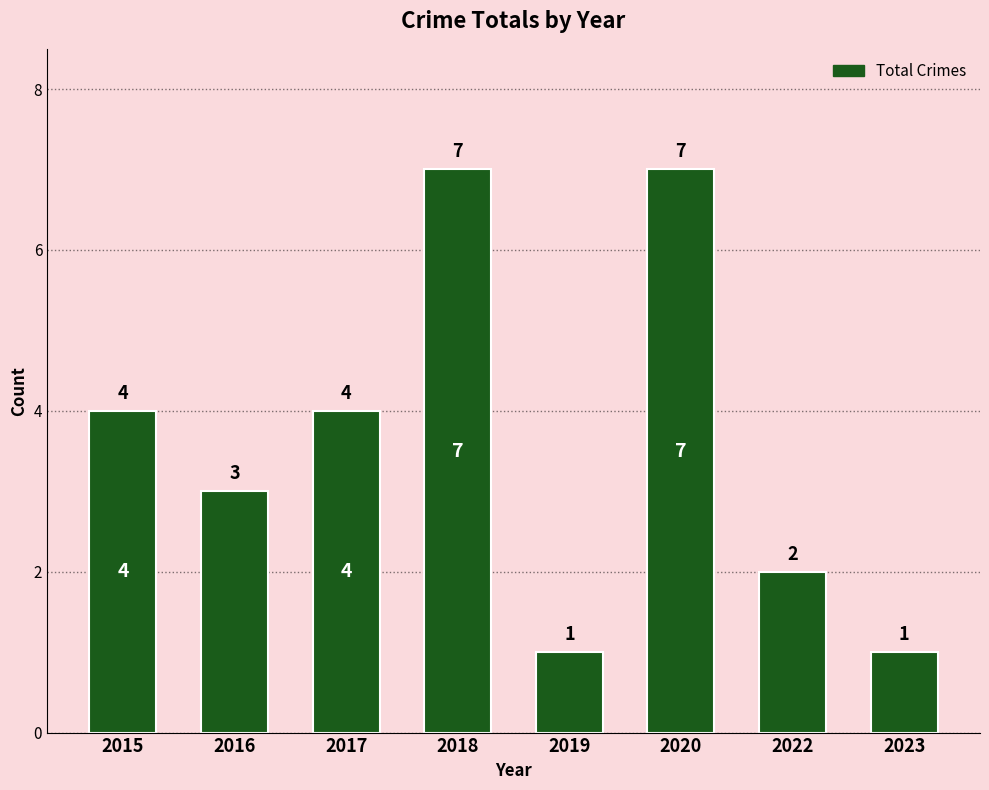

Reading left to right, extract all data points from this chart.

4	3	4	7	1	7	2	1